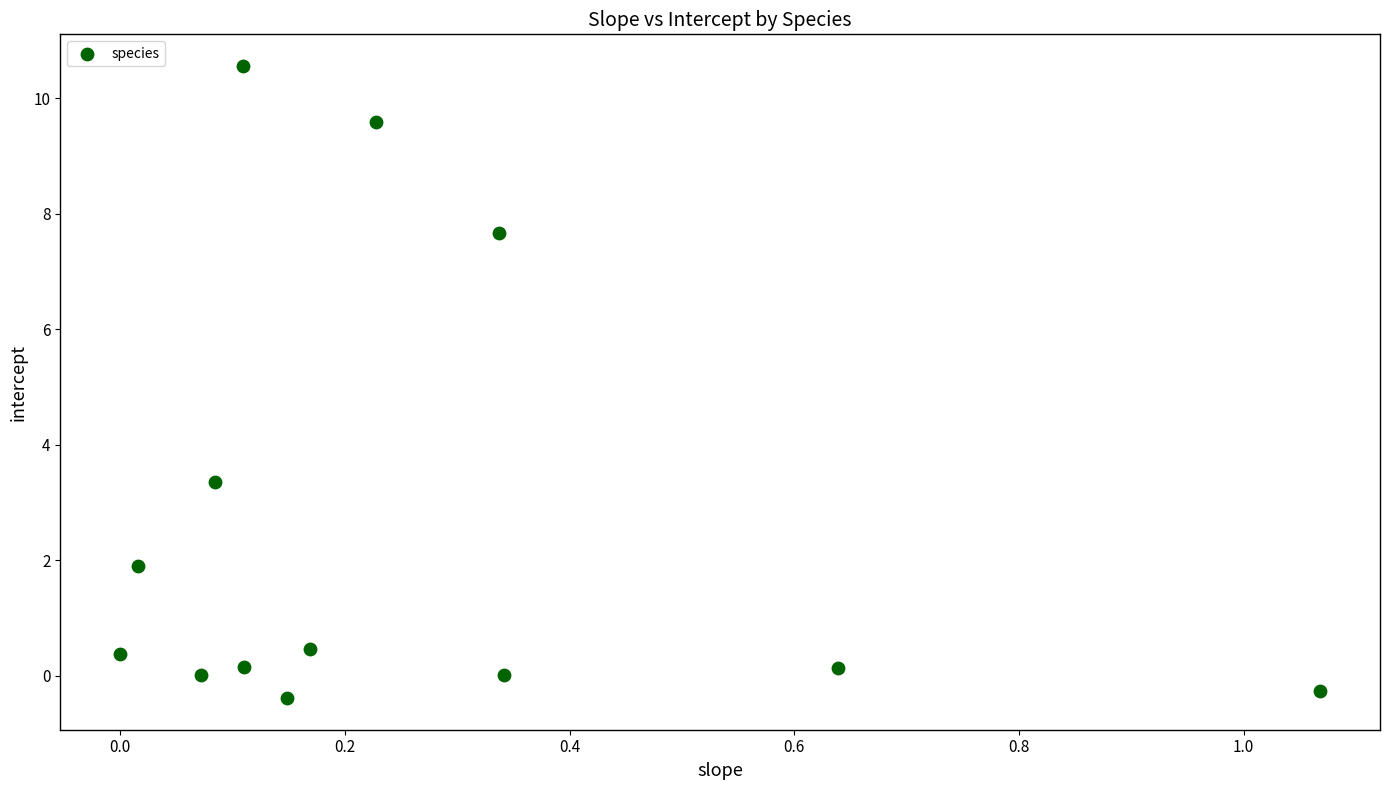

What is the range of Y values (max minus min)?

10.9